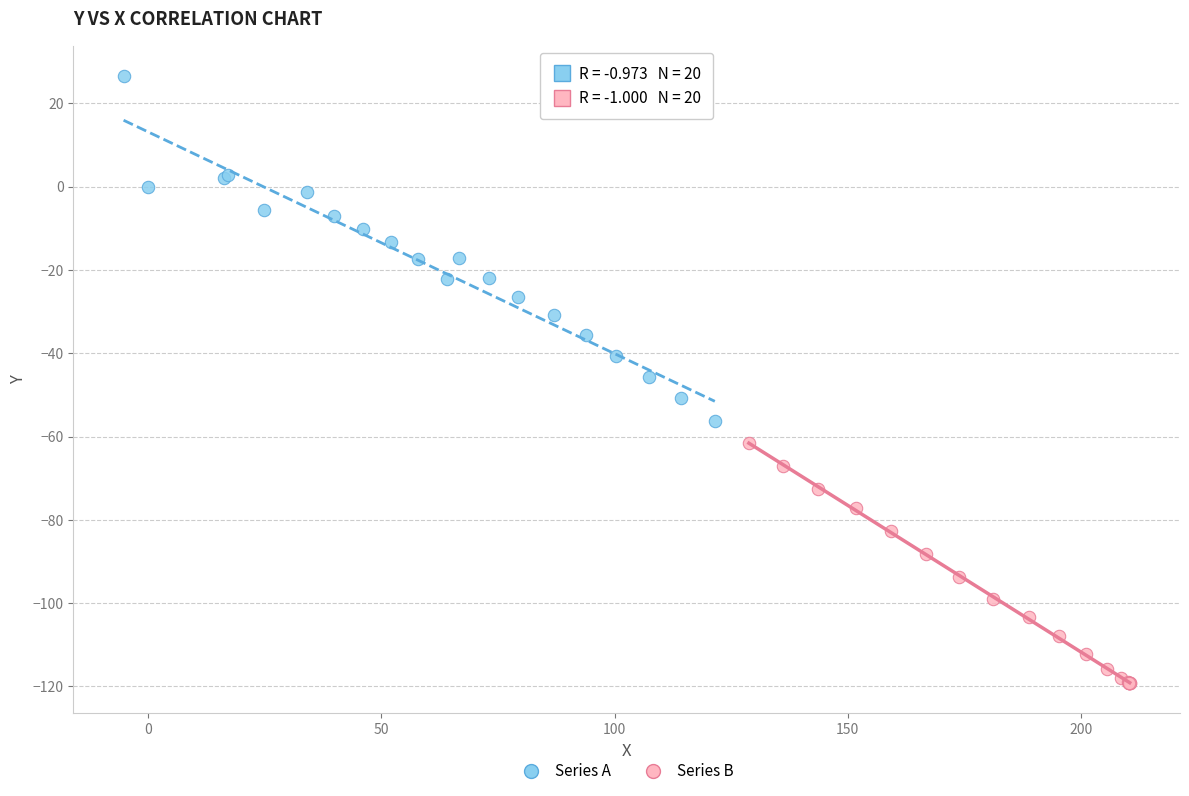

Which series reaches the maximum Y coordinate?

Series A